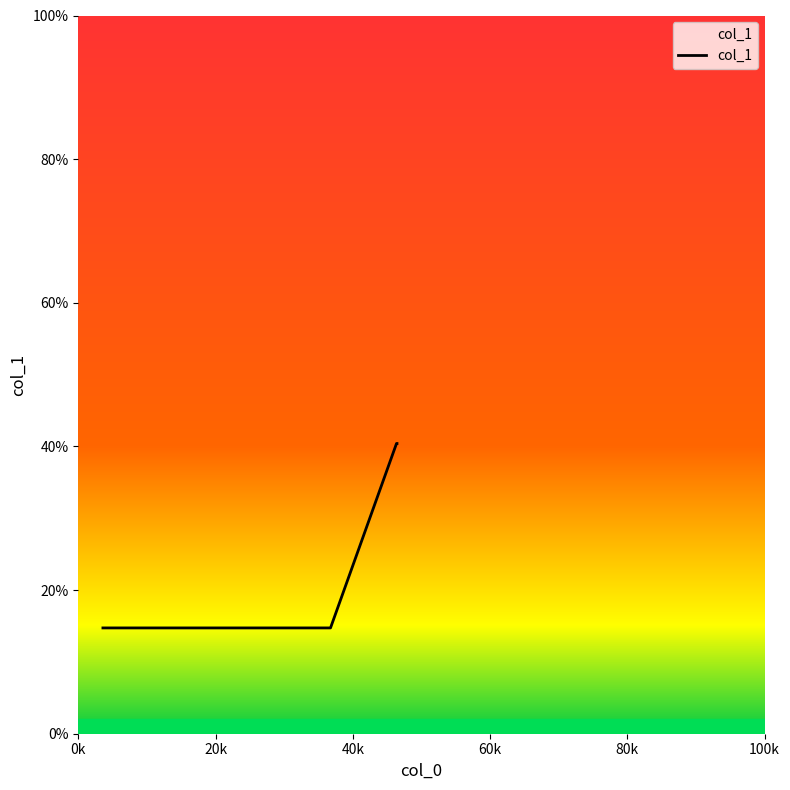

Does the chart have visible grid lines?

No